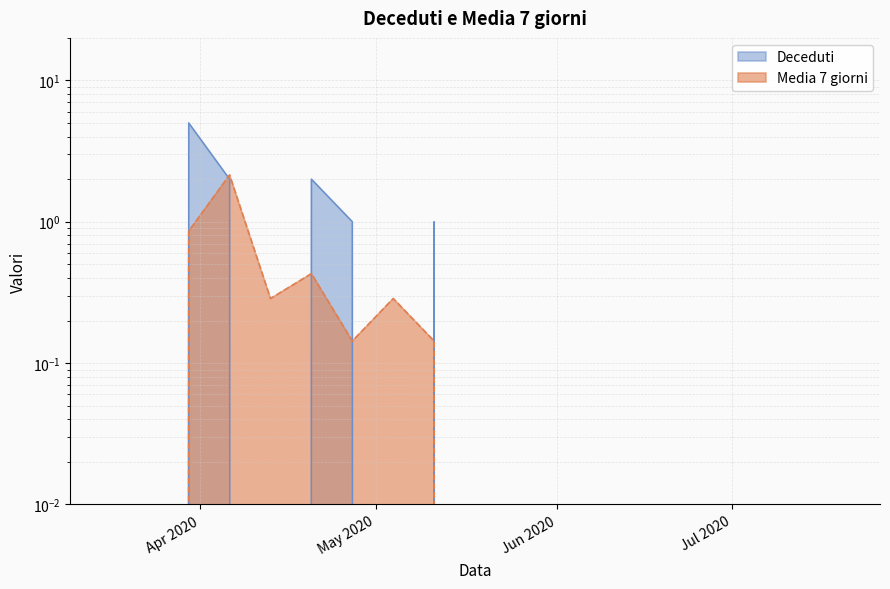

After their last crossing, which series has the higher values: Media 7 giorni or Deceduti?

Deceduti